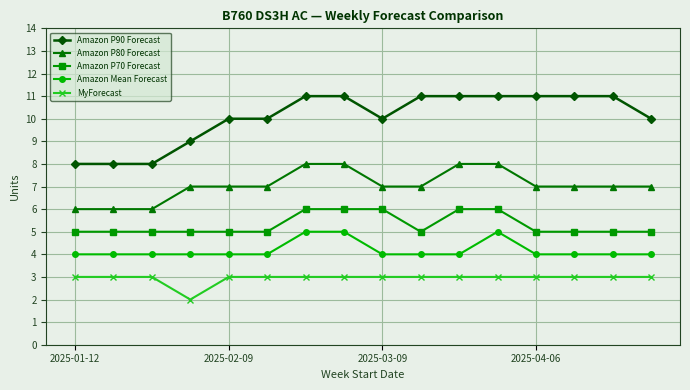

True or false: Amazon Mean Forecast and Amazon P80 Forecast intersect in this chart.

False